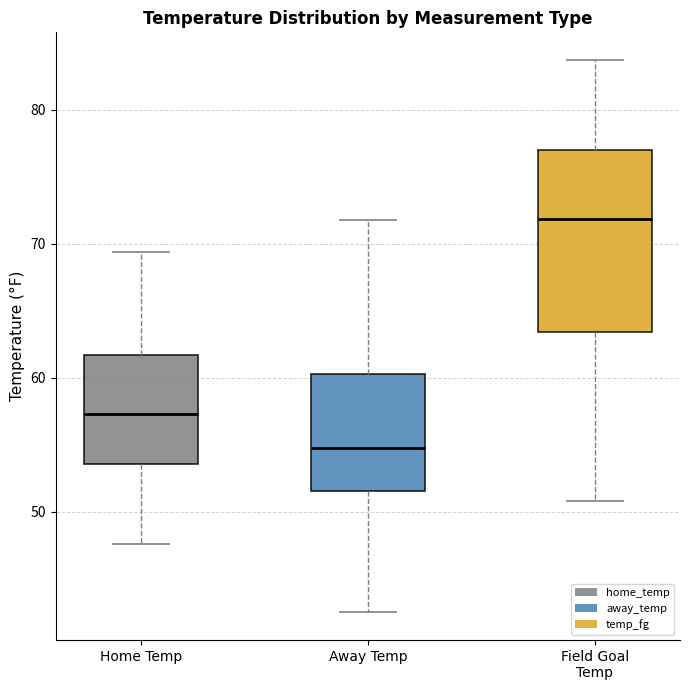

Which box's median line is the lowest?

Away Temp